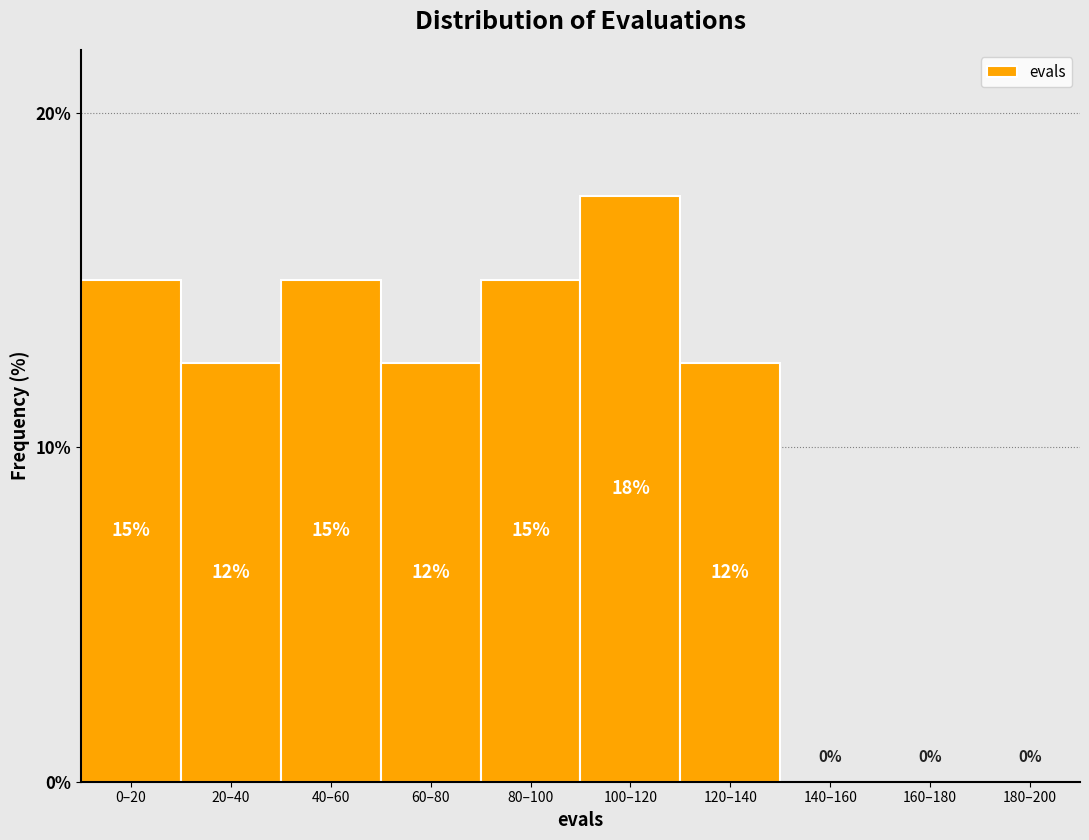

Which label corresponds to the largest value in the chart?

100–120